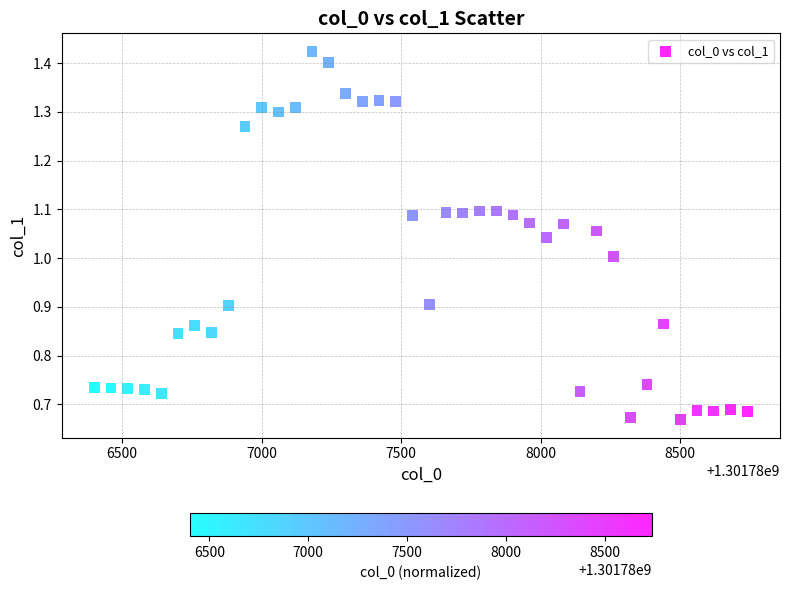

What is the range of X values (max minus min)?

2340.0